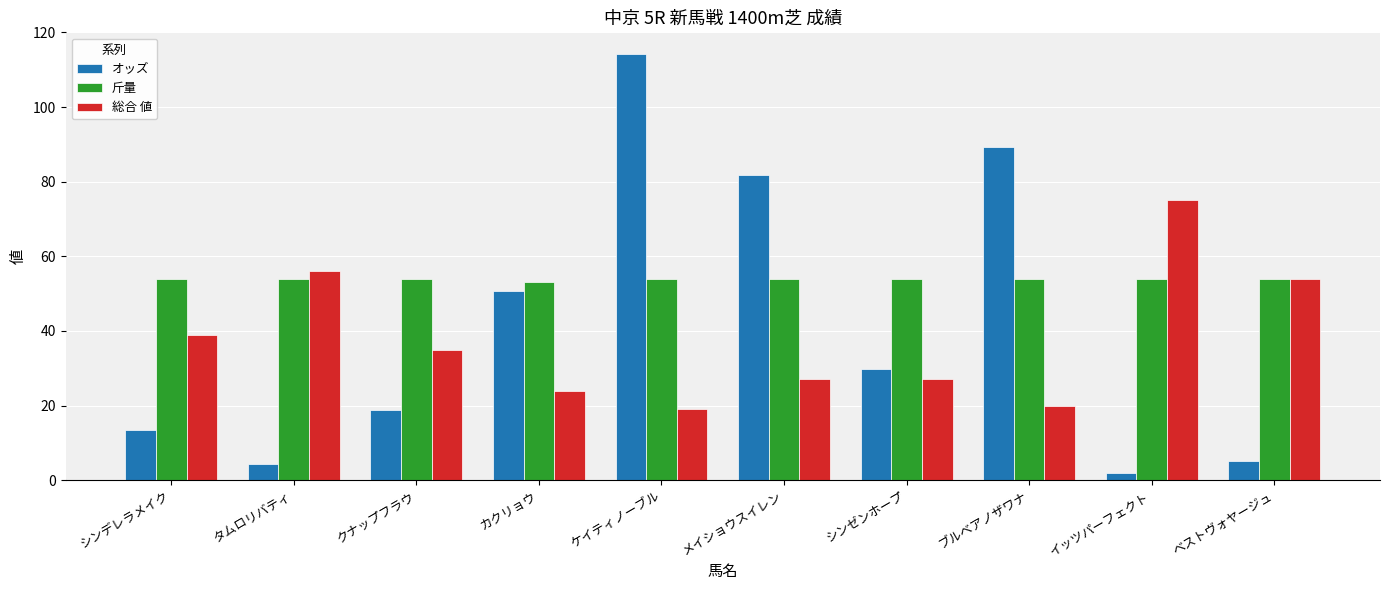

What is the minimum value for 総合 値?

19.0